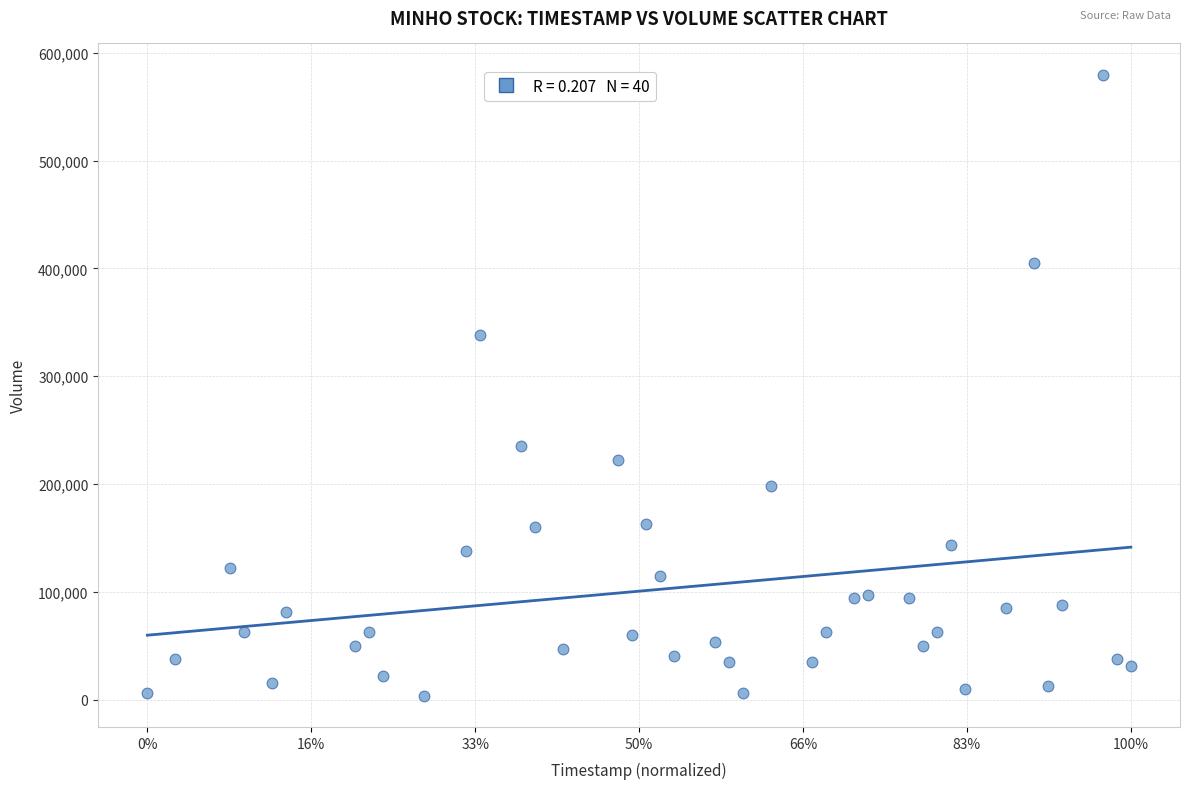

What Y value in the scatter plot is closest to 291652?

338148